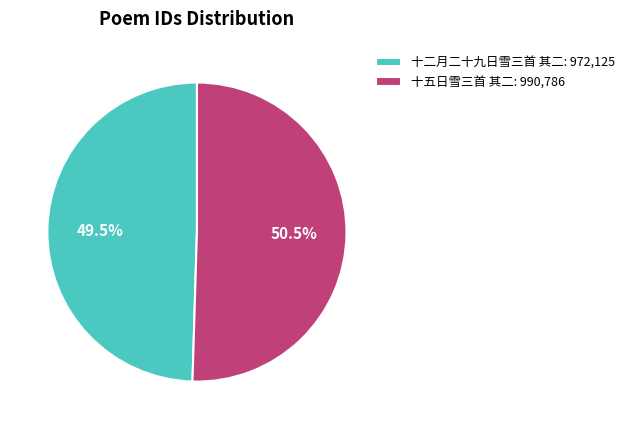

Which has a higher value, 十二月二十九日雪三首 其二: 972,125 or 十五日雪三首 其二: 990,786?

十五日雪三首 其二: 990,786